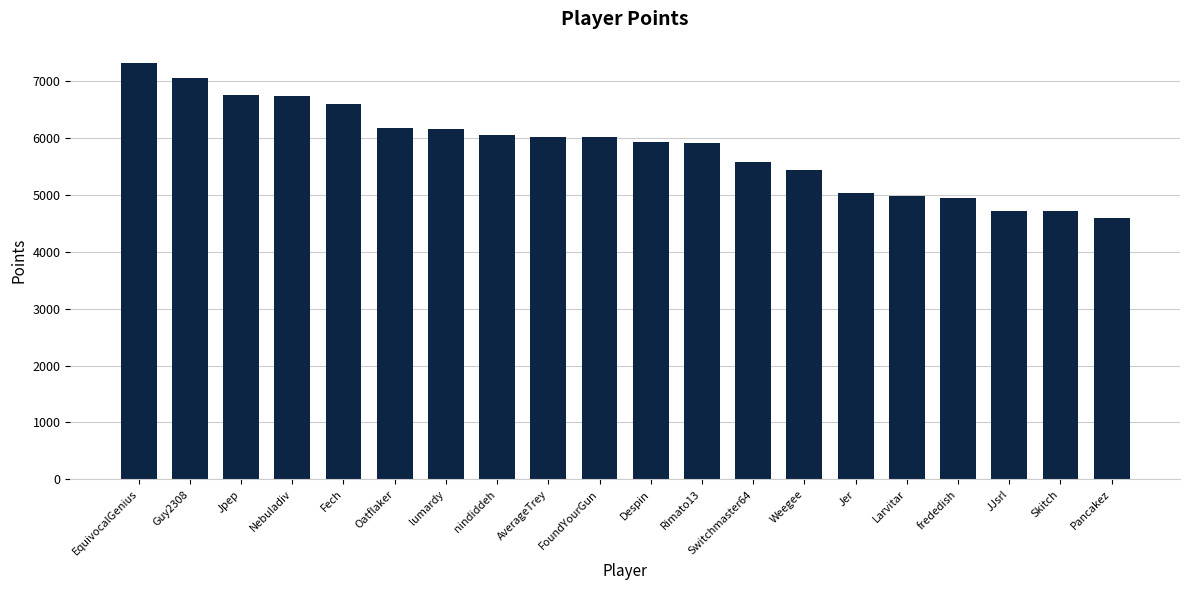

What is the label of the 18th bar from the right?

Jpep